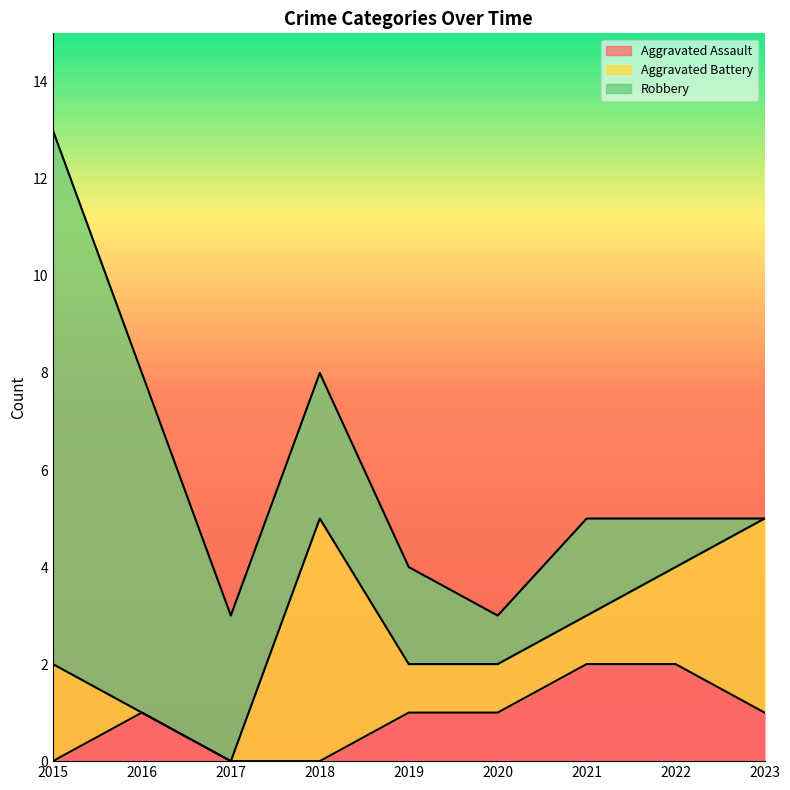

What is the average value of the Robbery series?

3